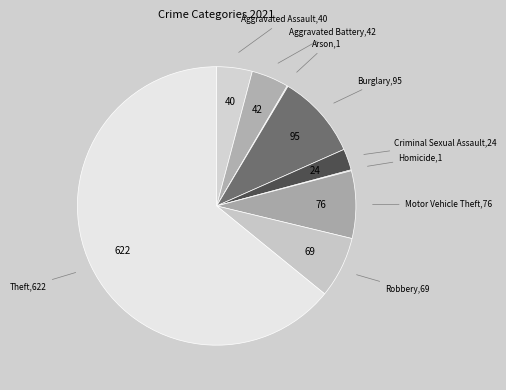

Which category has the biggest portion of the pie?

Theft